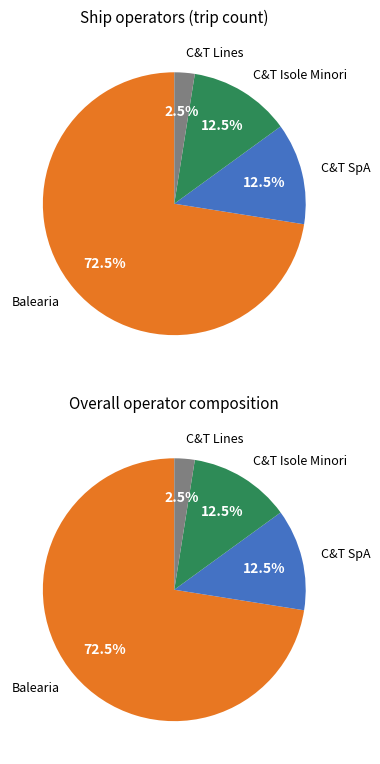

Which category has the smallest portion of the pie?

Caronte & Tourist Lines Srl